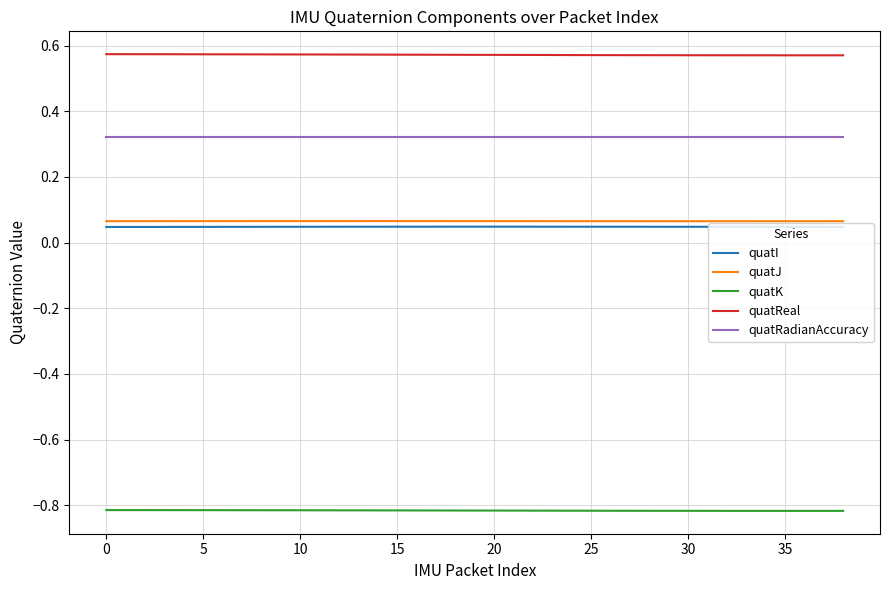

True or false: quatI and quatRadianAccuracy intersect in this chart.

False